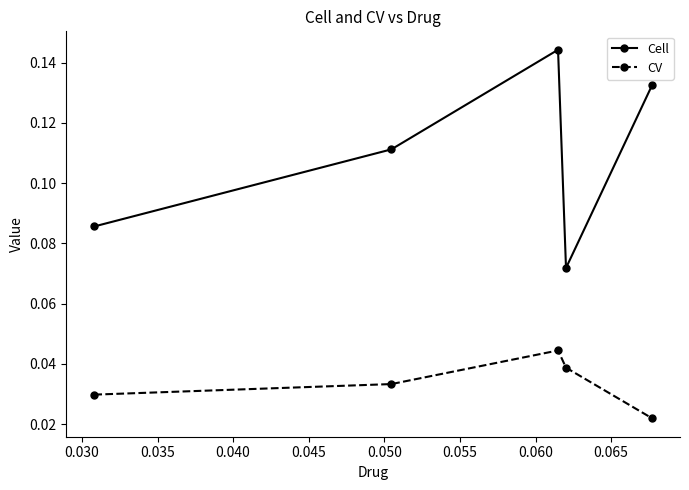

Which series has the largest total across all categories?

Cell